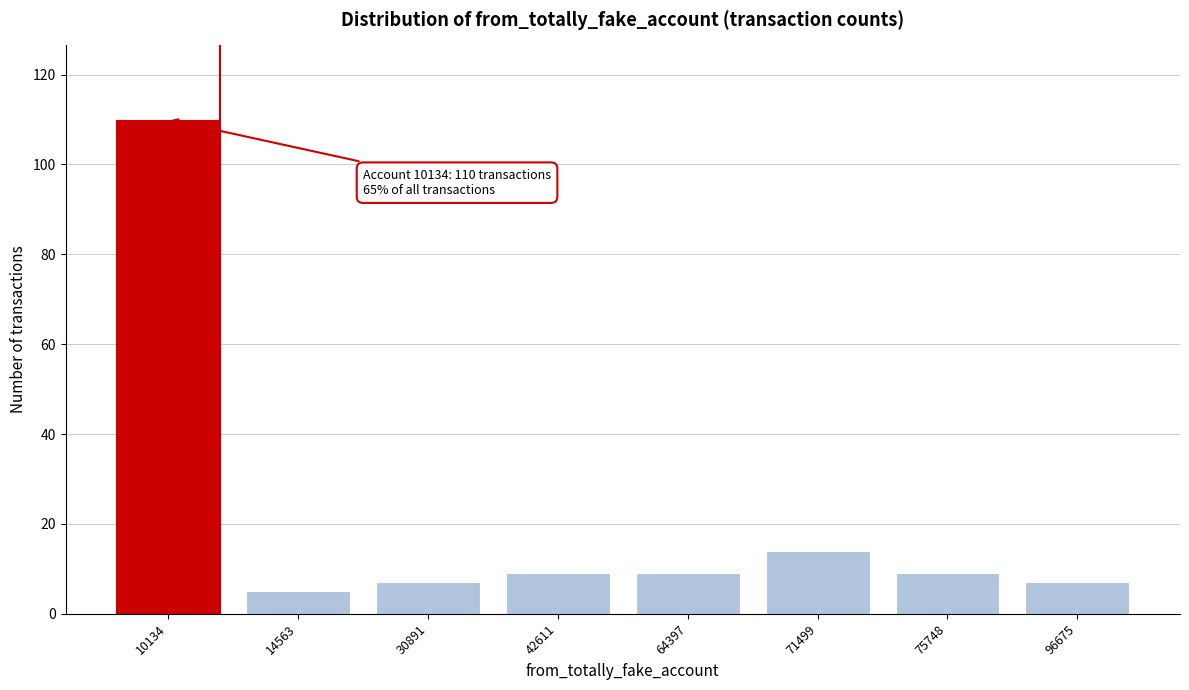

Reading left to right, list all the values displayed in this chart.

10134=110	14563=5	30891=7	42611=9	64397=9	71499=14	75748=9	96675=7